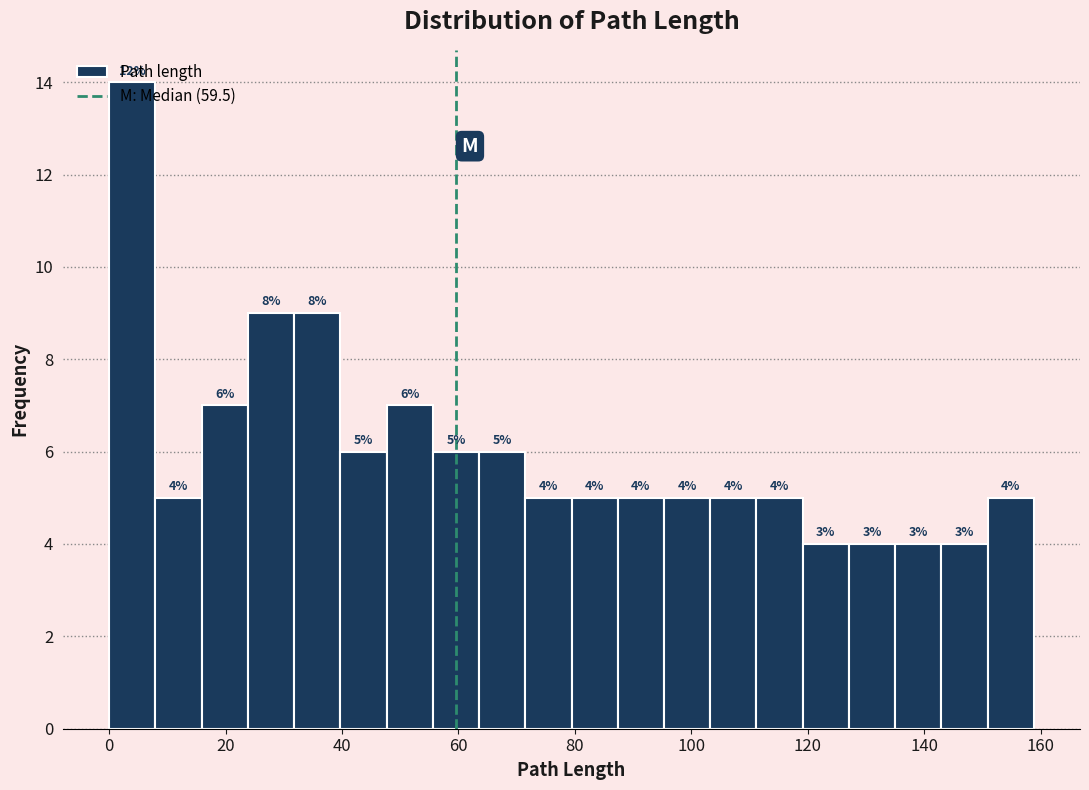

Around what value on the x-axis is the tallest bar? Give the approximate position of its centre, as read against the axis.

4